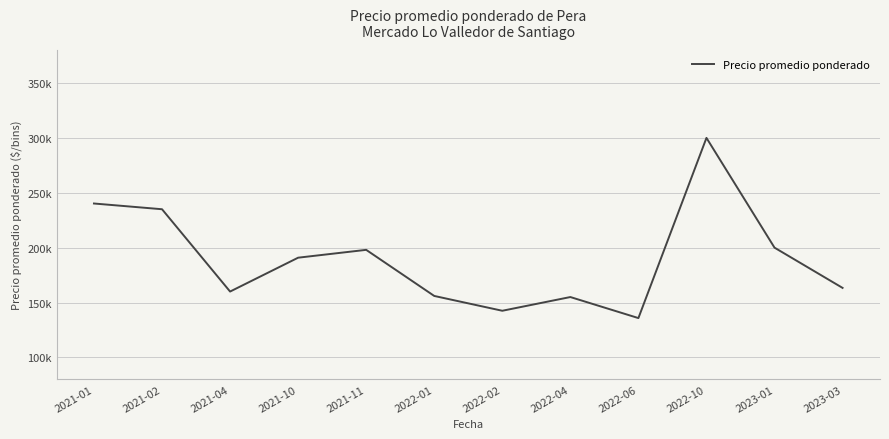

What is the difference between the maximum and minimum values?

164166.7